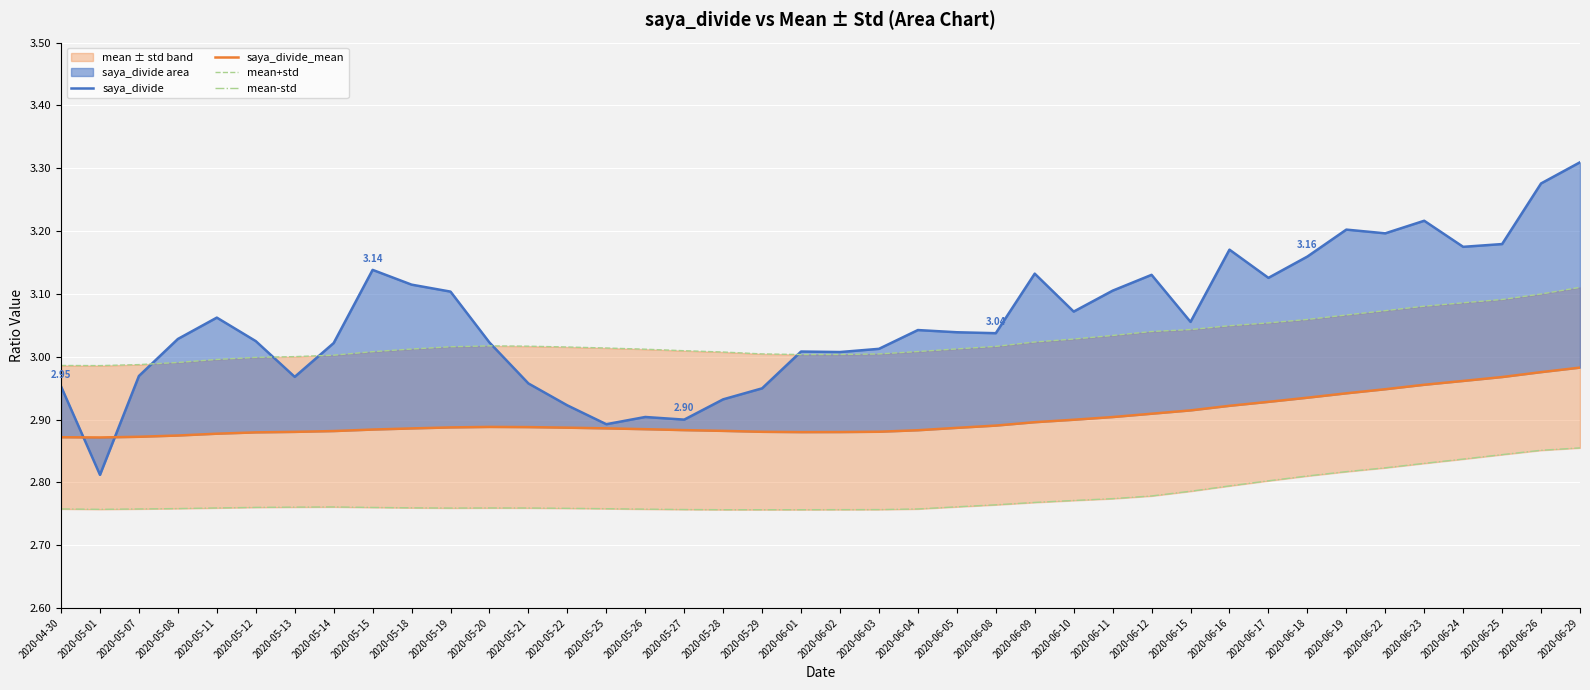

Which series has the largest total across all categories?

saya_divide